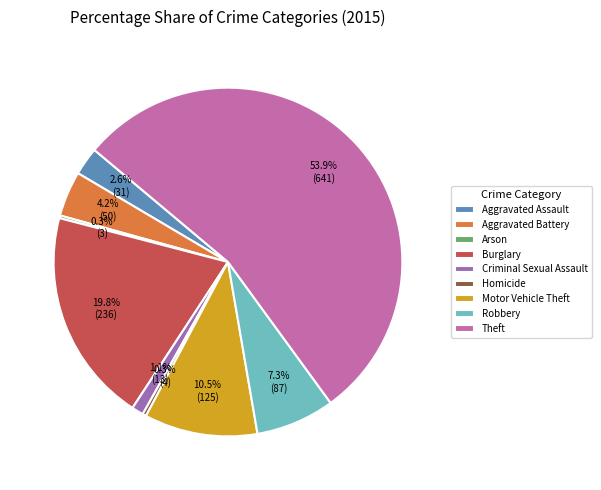

What percentage is NOT represented by Burglary?

80.2%